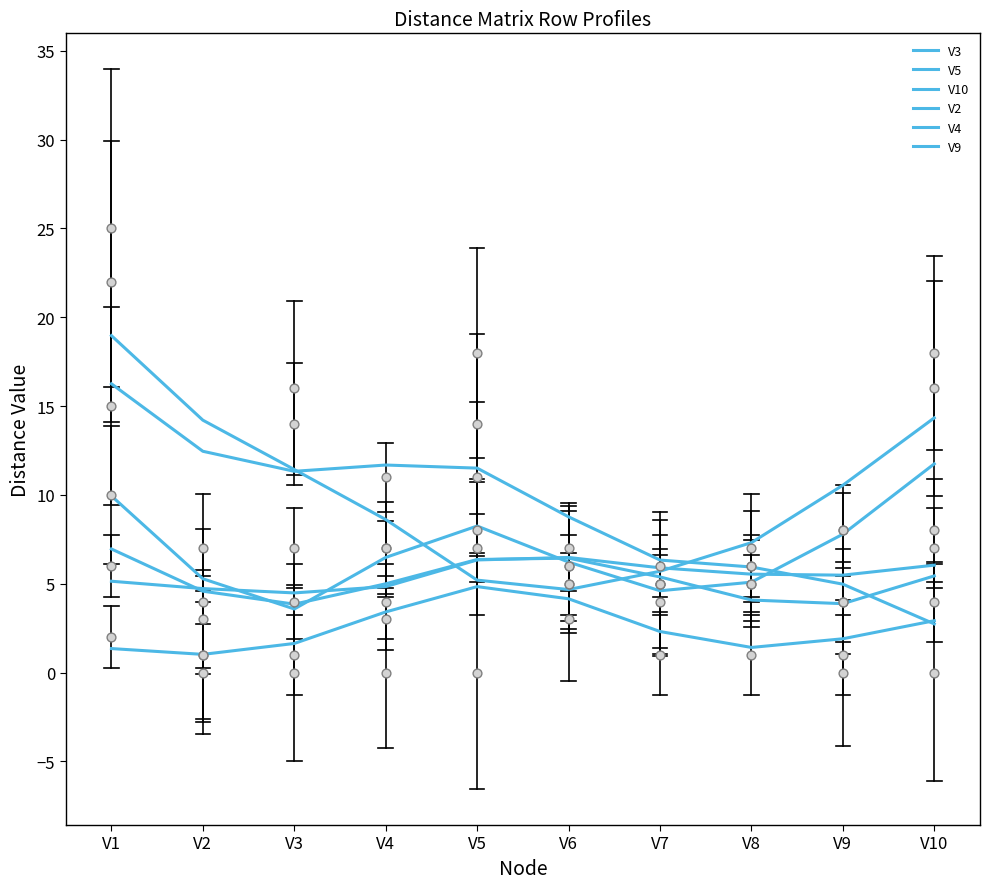

What is the total value across all series at V1?

58.6